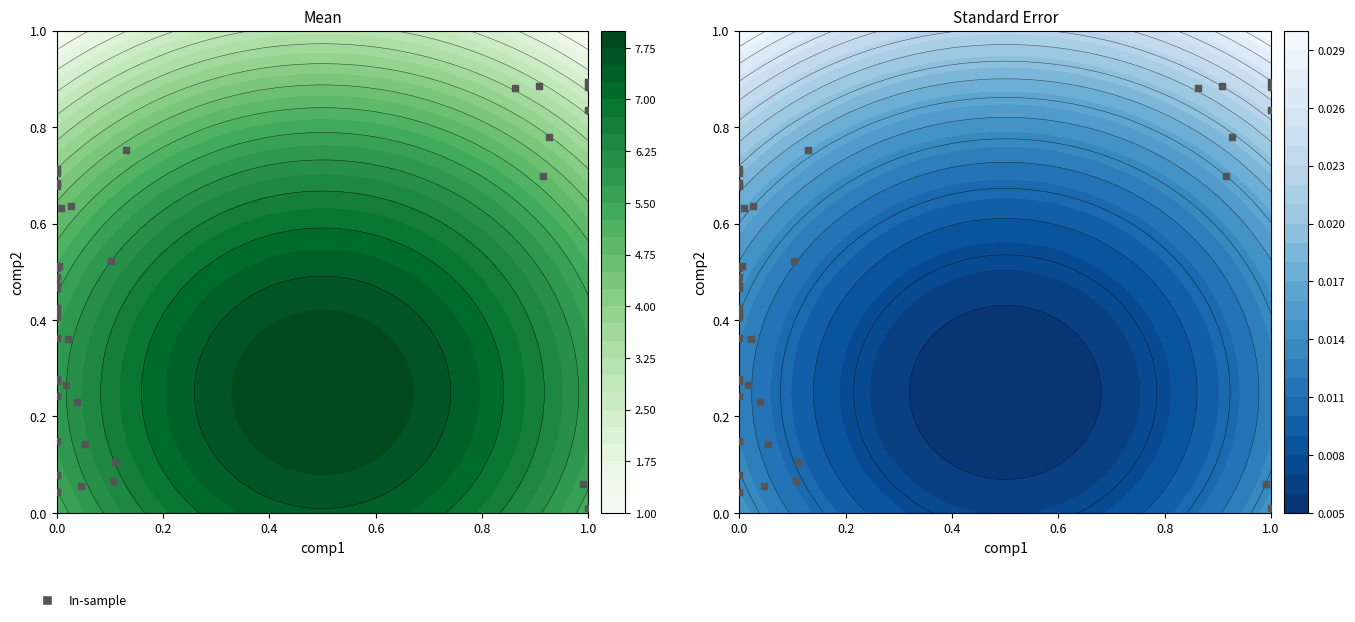

True or false: the data shows 0.1 at 0.4.

False